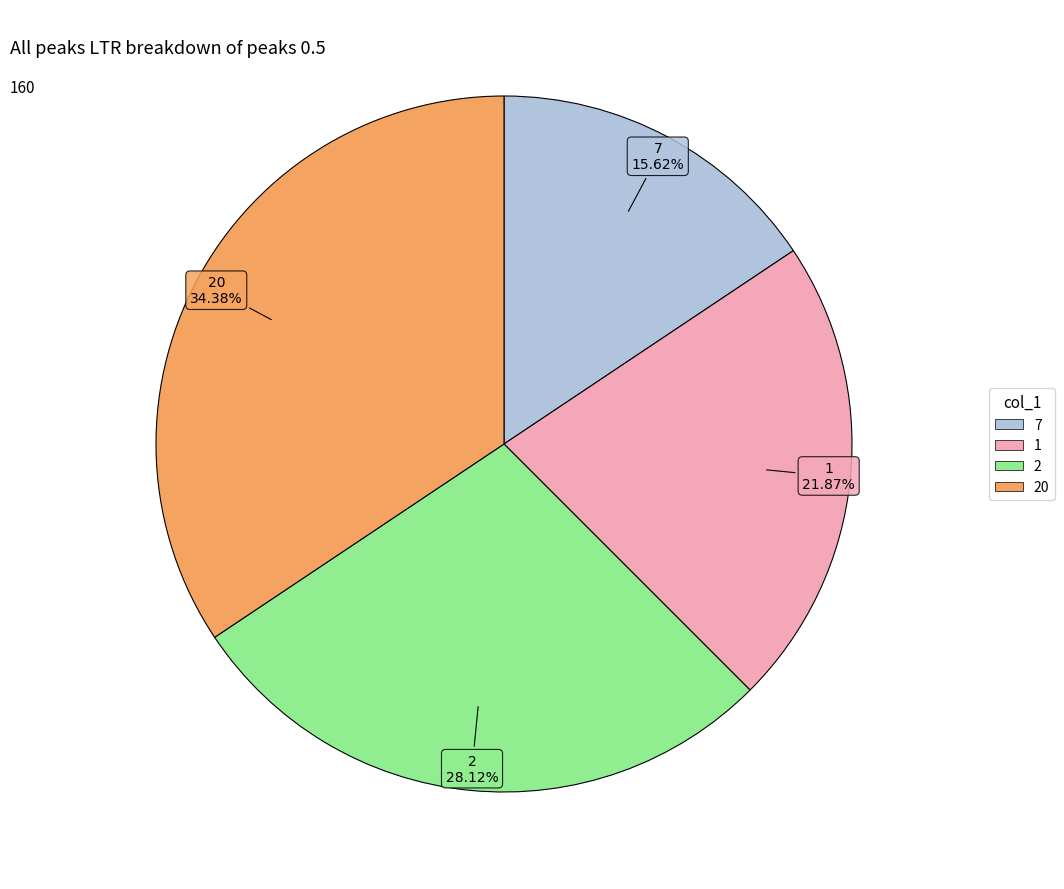

Is there a majority slice in this chart?

No